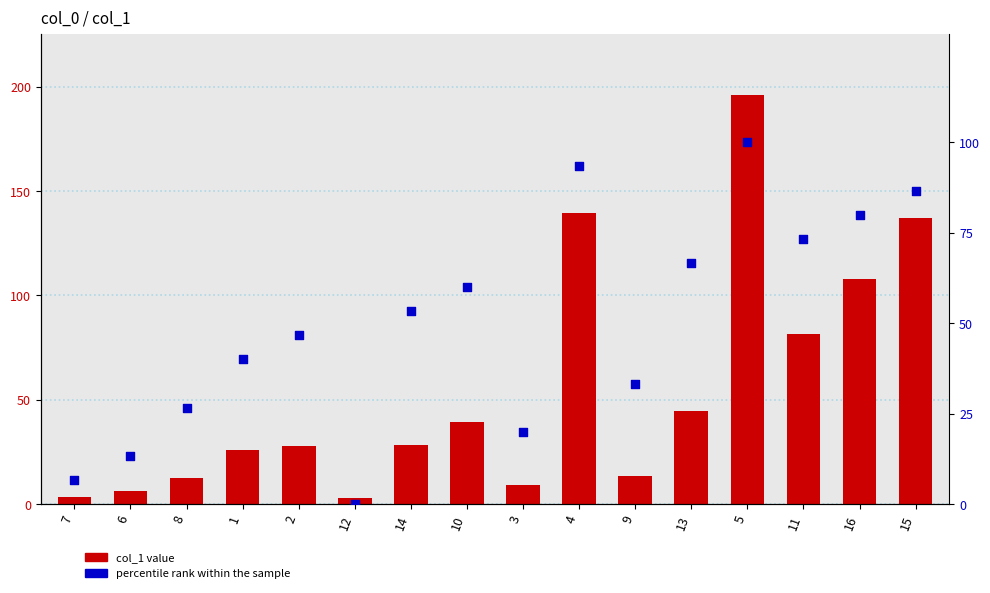

What are all the series names shown in the legend?

col_1, percentile rank